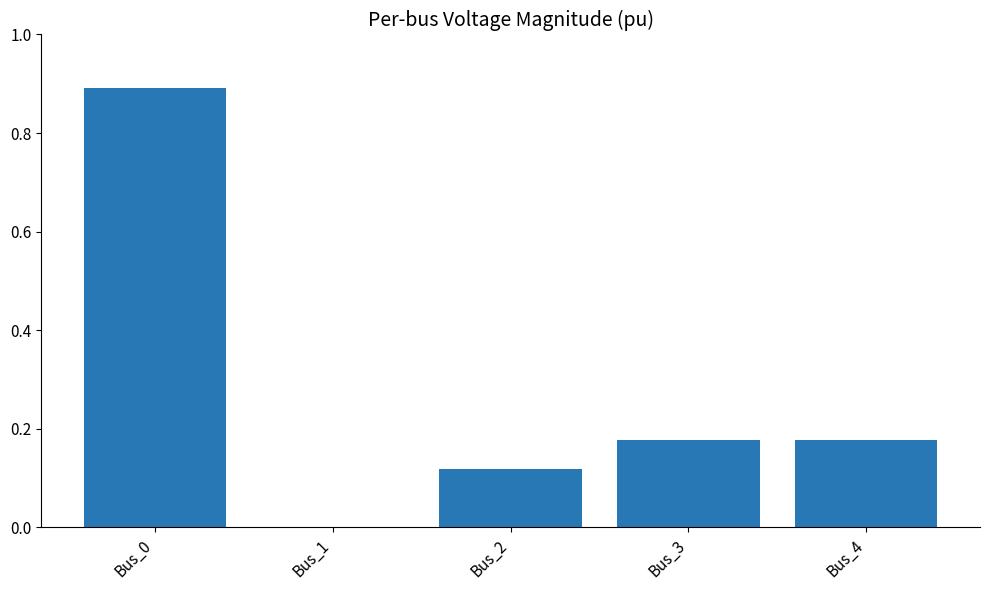

What is the change in value from Bus_0 to Bus_1?

-0.9